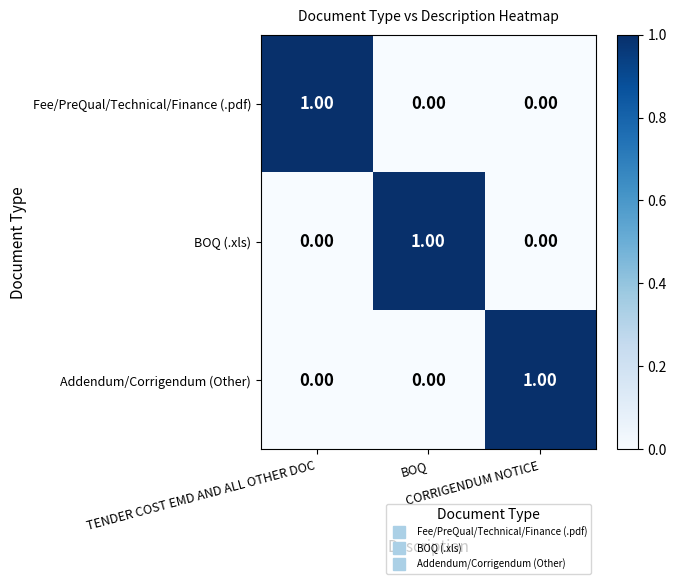

What is the maximum value shown in the chart?

1